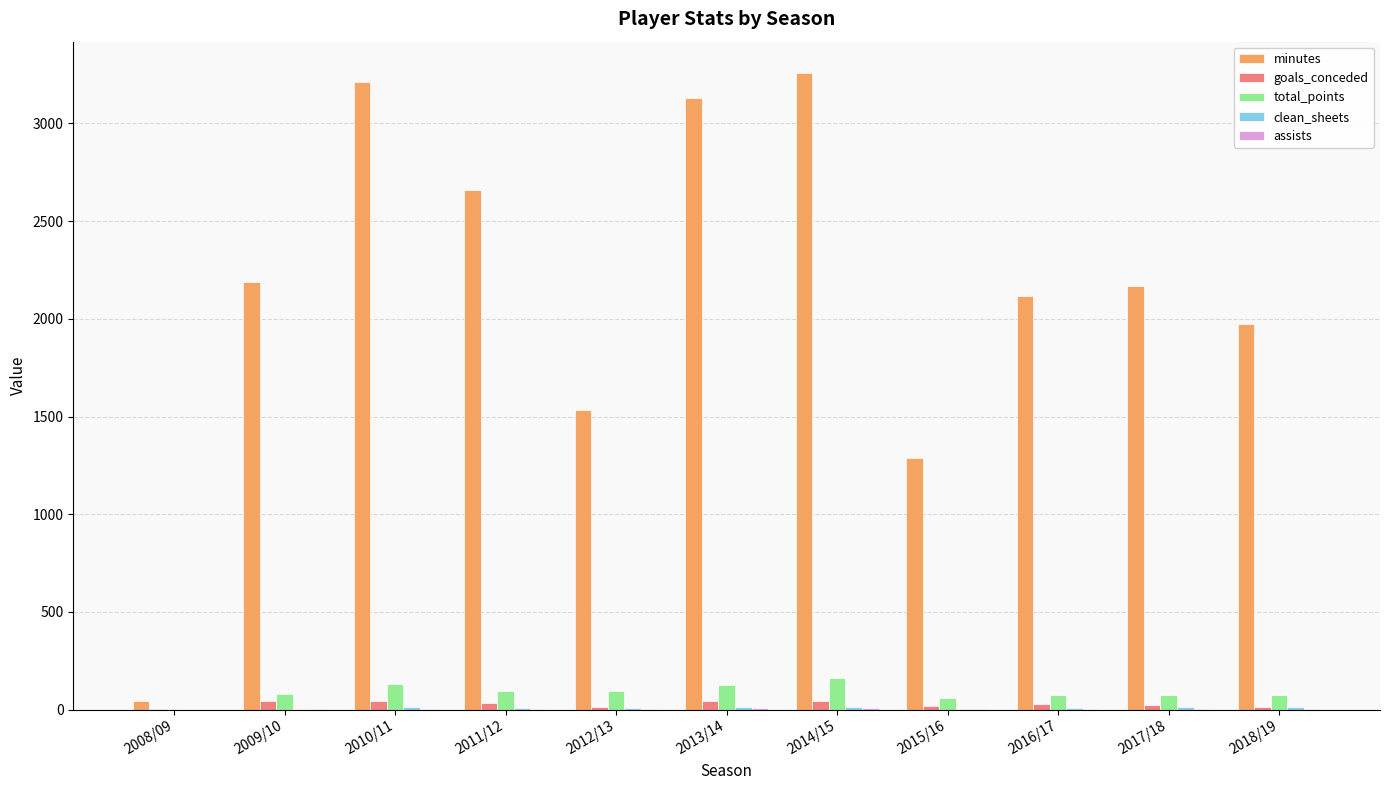

What is the sum of all goals_conceded values?

305